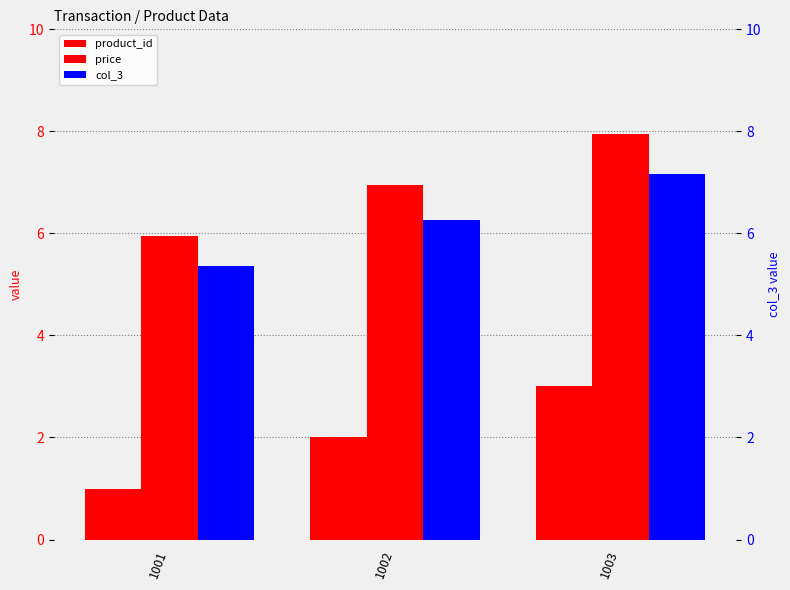

List the labels in order of col_3 value, largest first.

1003, 1002, 1001